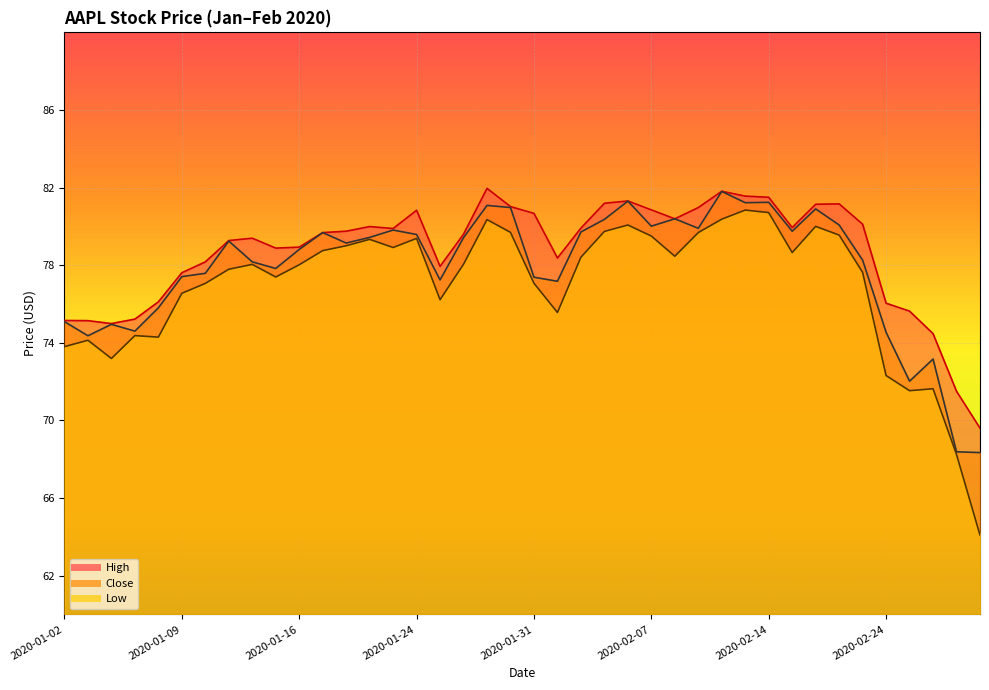

How many lines are shown in the chart?

3